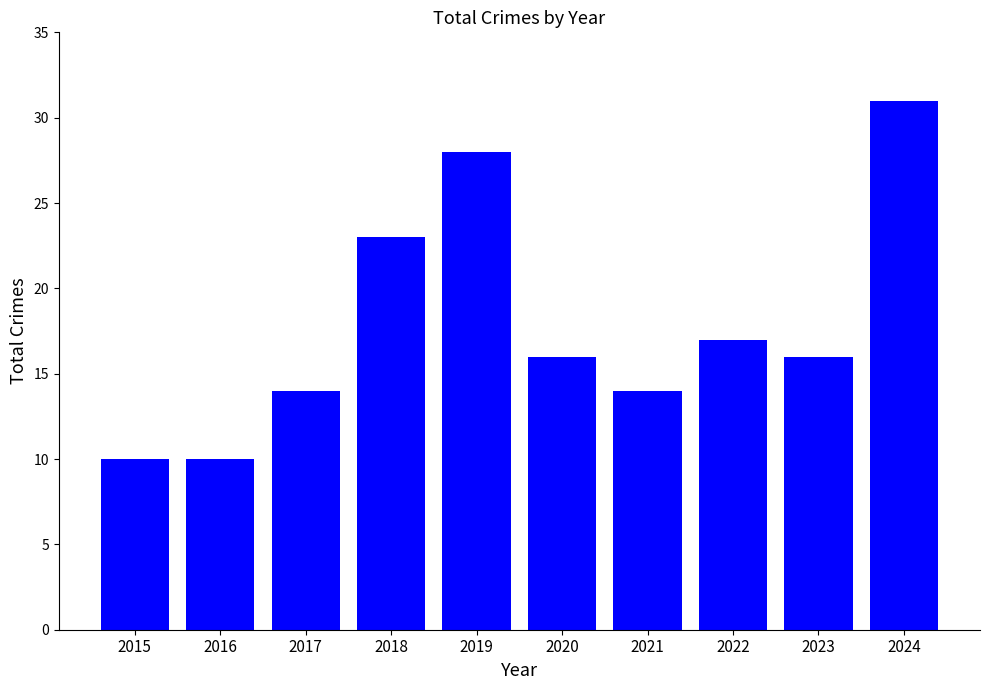

Is it true that the value at 2021 is 14?

True